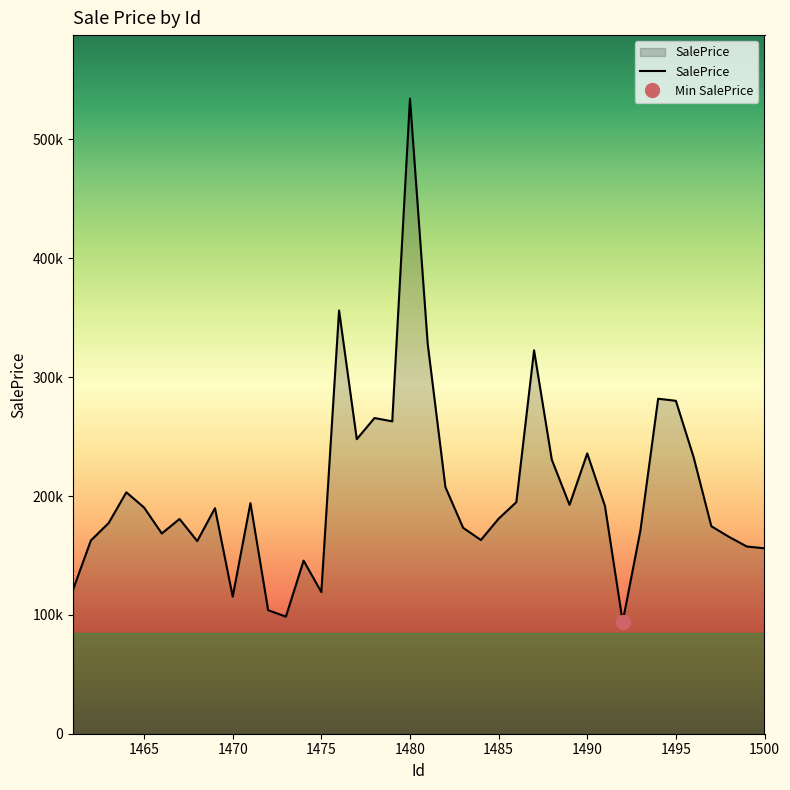

What is the difference between the maximum and minimum values?

440134.8